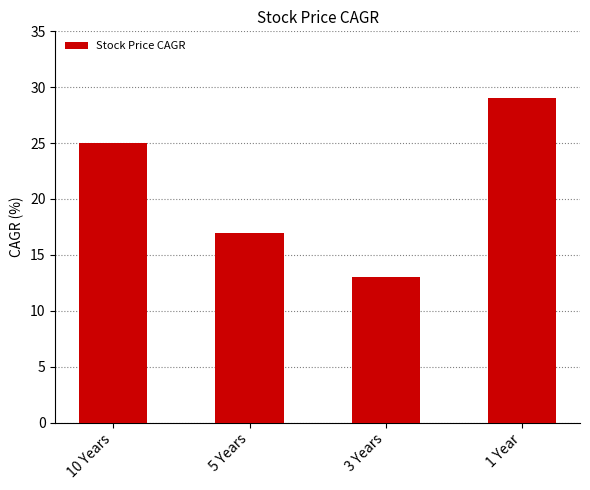

What is the label of the 3rd bar from the left?

3 Years